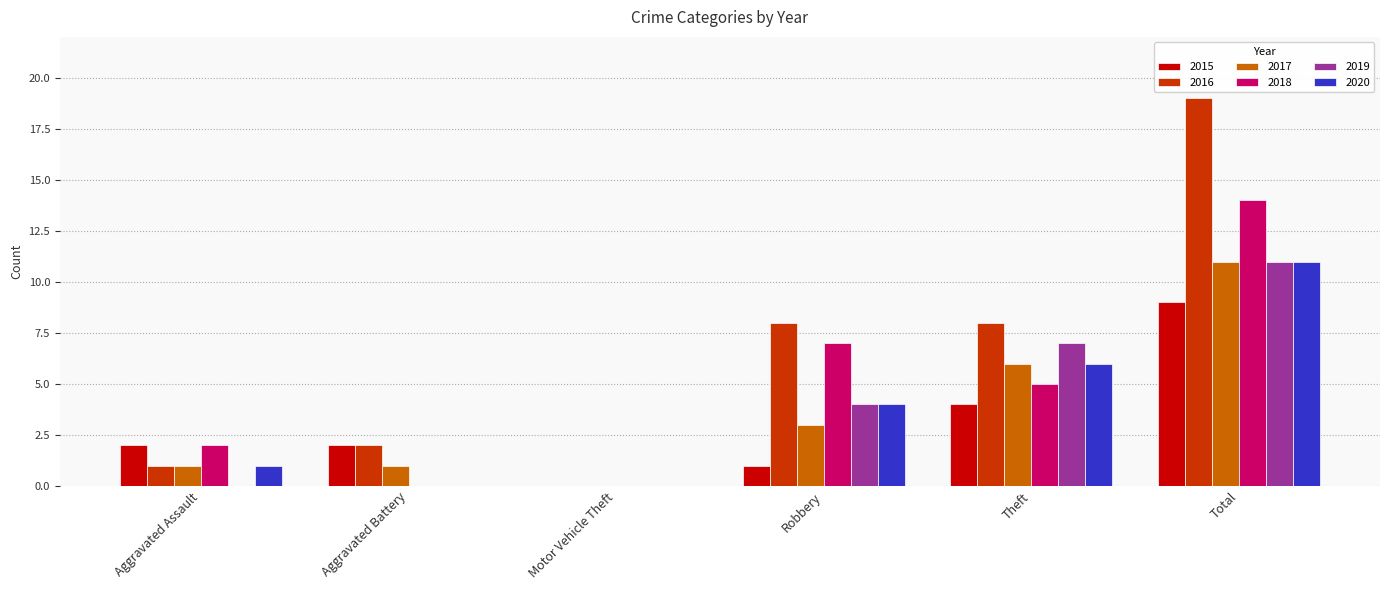

Where is 2017 nearest to the value 5?

Theft